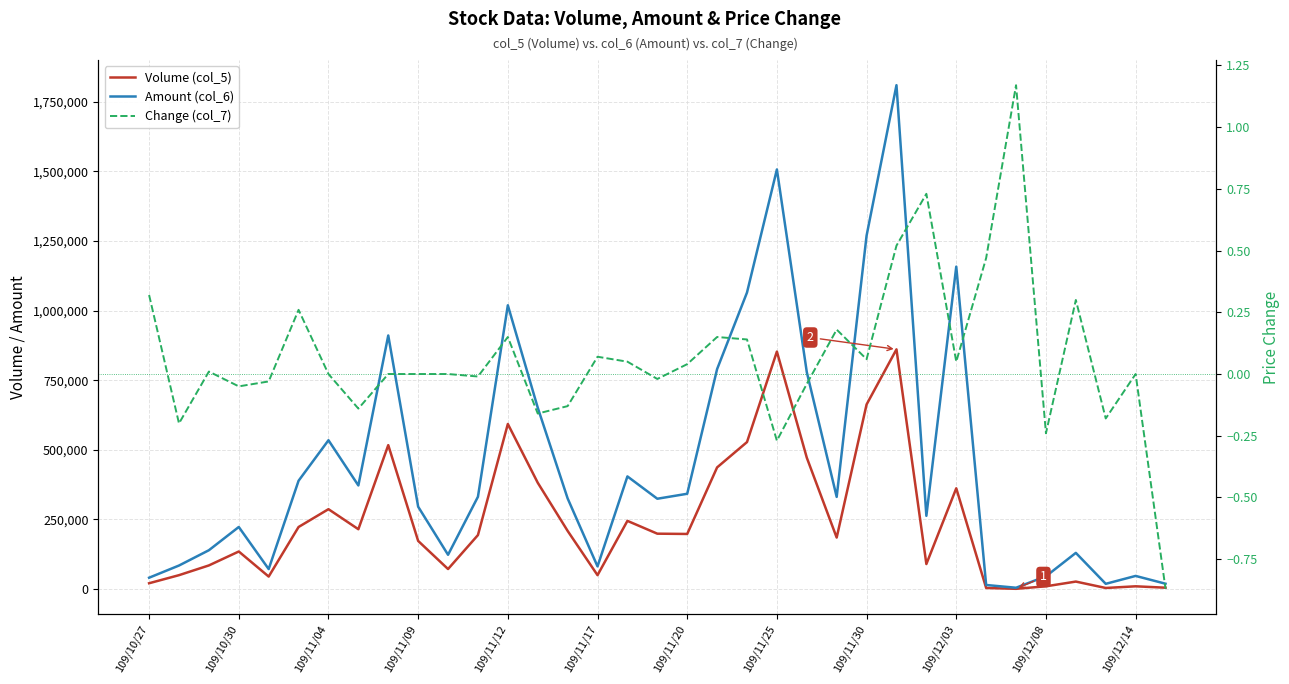

How many categories are shown in the chart?

35